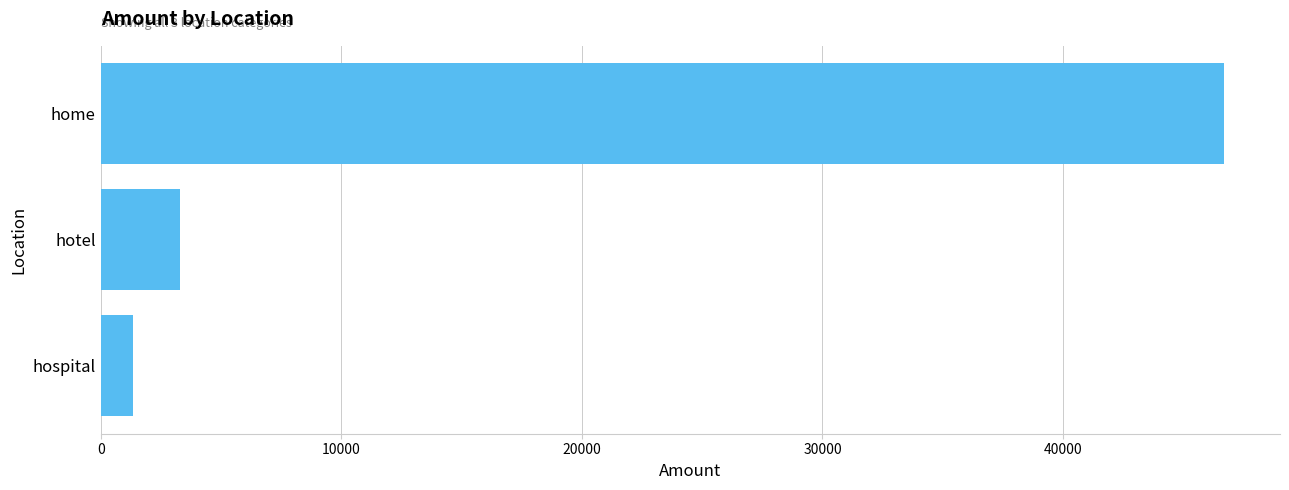

What is the average value?

17113